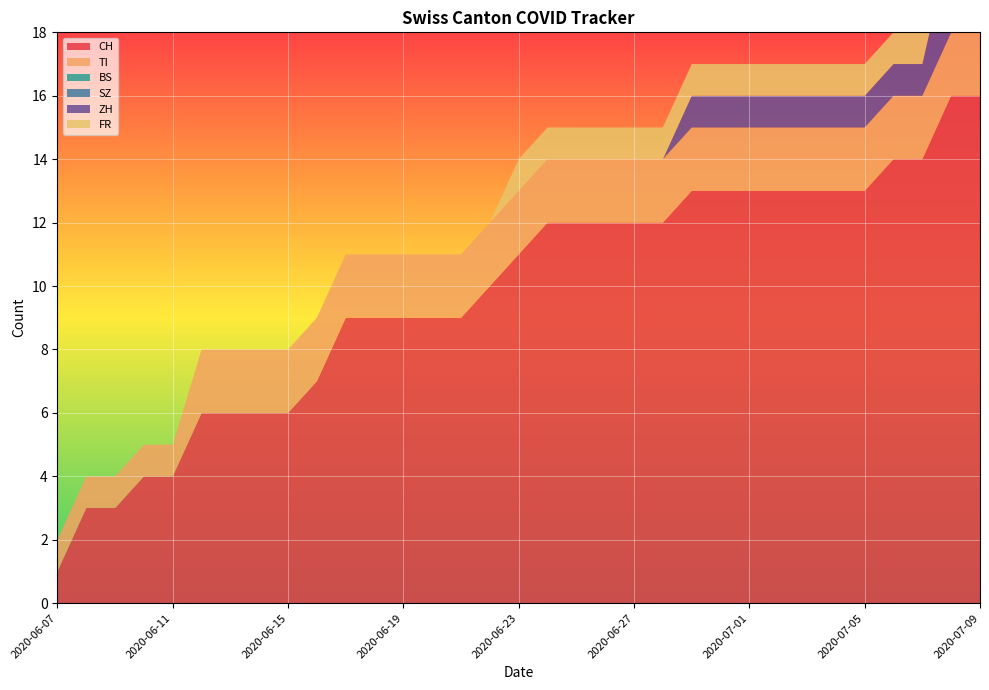

Reading left to right, extract all data points from this chart.

CH: 1	3	3	4	4	6	6	6	6	7	9	9	9	9	9	10	11	12	12	12	12	12	13	13	13	13	13	13	13	14	14	16	16
TI: 1	1	1	1	1	2	2	2	2	2	2	2	2	2	2	2	2	2	2	2	2	2	2	2	2	2	2	2	2	2	2	2	2
BS: 0	0	0	0	0	0	0	0	0	0	0	0	0	0	0	0	0	0	0	0	0	0	0	0	0	0	0	0	0	0	0	0	0
SZ: 0	0	0	0	0	0	0	0	0	0	0	0	0	0	0	0	0	0	0	0	0	0	0	0	0	0	0	0	0	0	0	0	0
ZH: 0	0	0	0	0	0	0	0	0	0	0	0	0	0	0	0	0	0	0	0	0	0	1	1	1	1	1	1	1	1	1	3	3
FR: 0	0	0	0	0	0	0	0	0	0	0	0	0	0	0	0	1	1	1	1	1	1	1	1	1	1	1	1	1	1	1	1	1